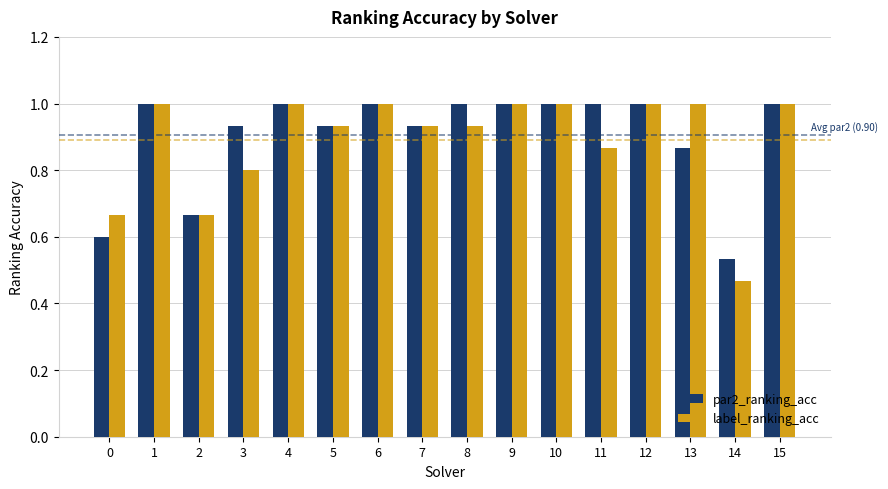

Are the bars grouped side by side (vs. stacked)?

Yes